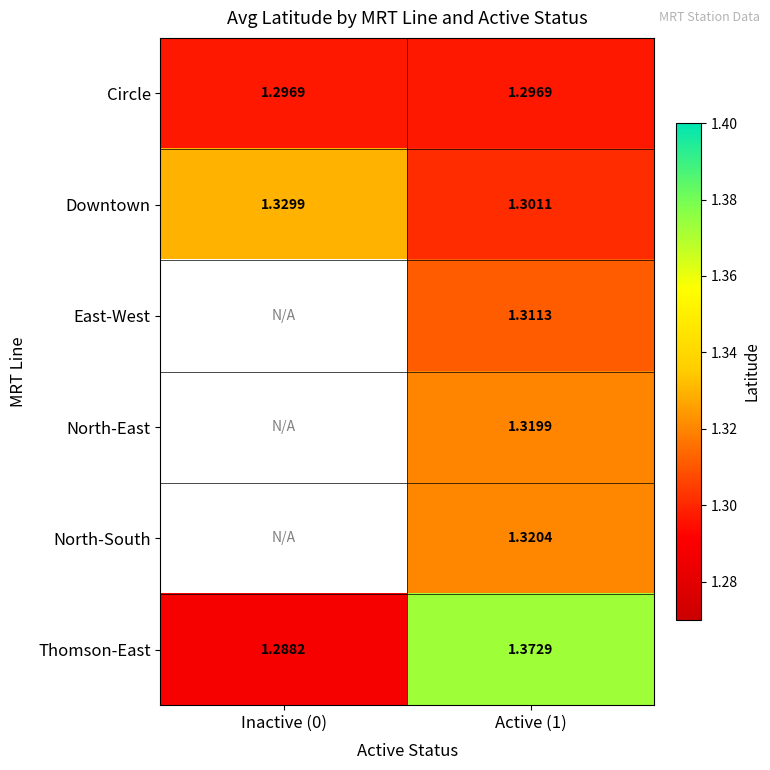

Is the value of Circle at Active (1) greater than the value of Thomson-East at Active (1)?

No